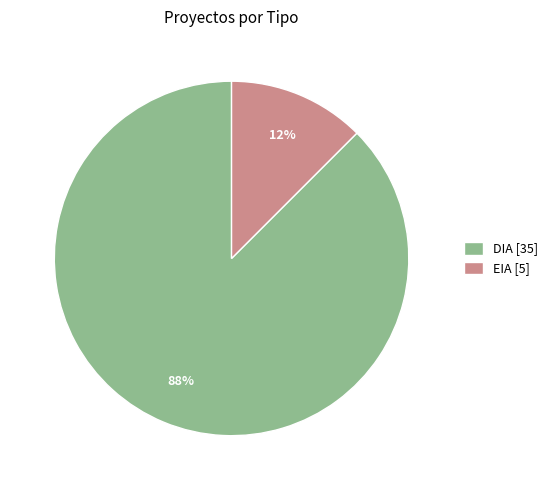

What is the majority slice?

DIA [35]